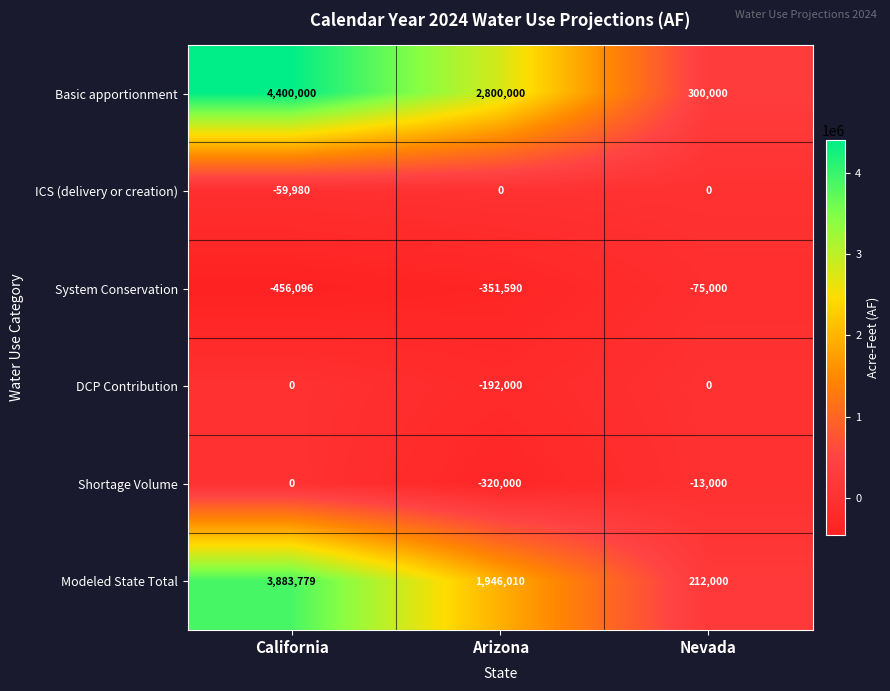

Which label corresponds to the largest value in the chart?

California